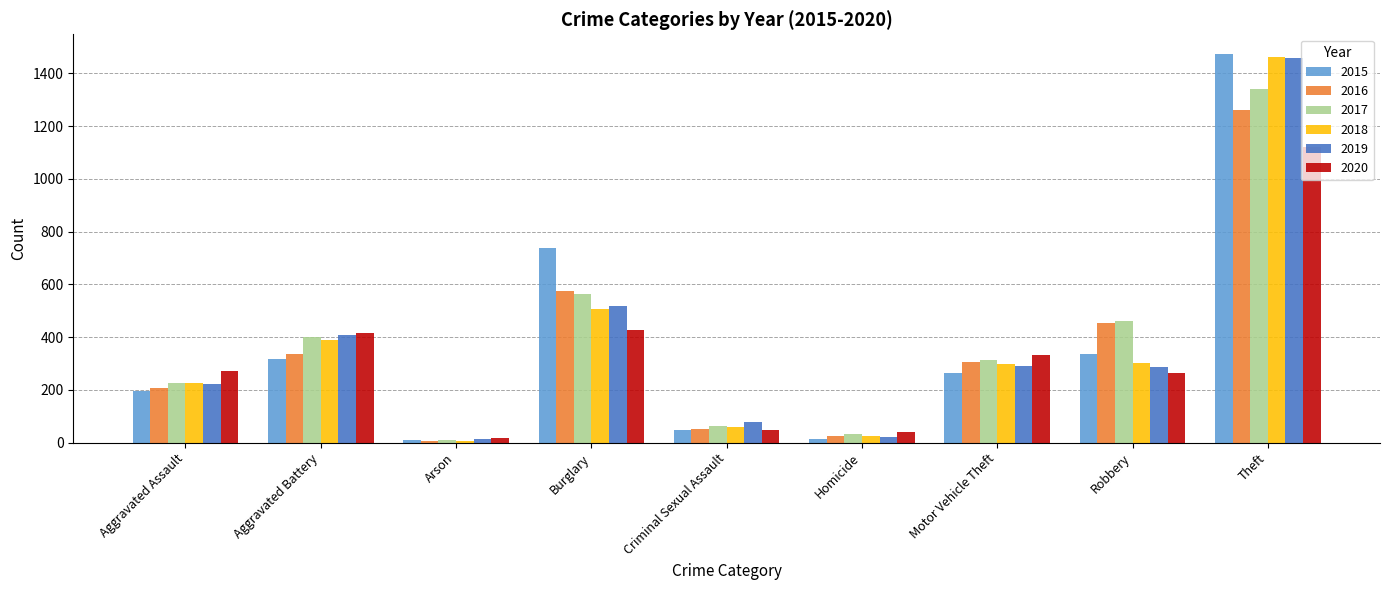

The value of 2018 at Burglary is 212. True or false?

False